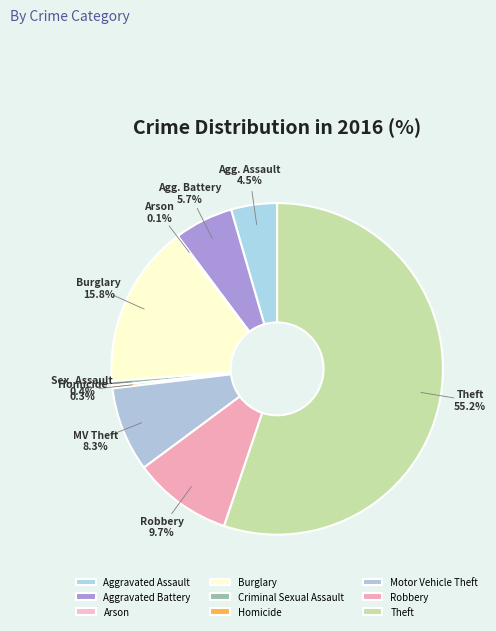

Is the sum of Homicide and Criminal Sexual Assault greater than half?

No